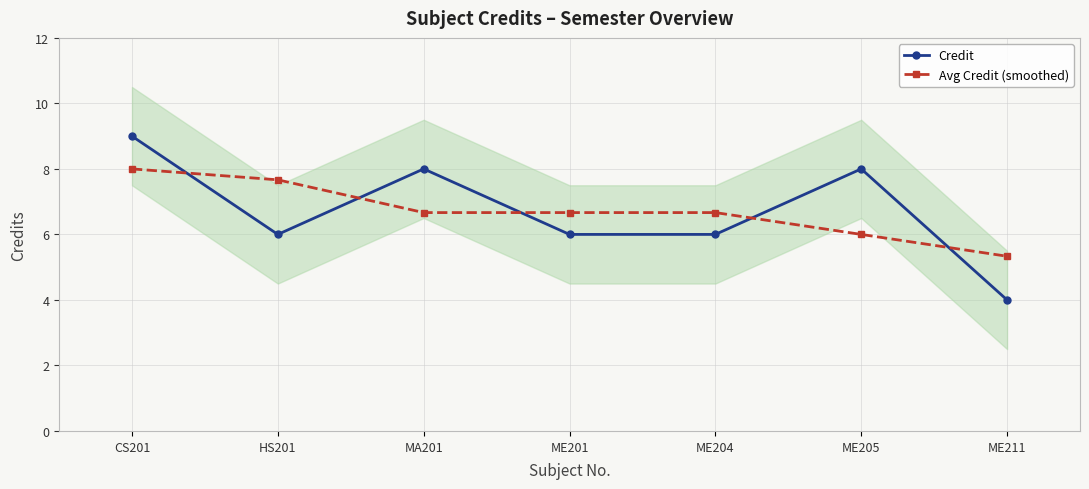

At which category does the chart reach its peak across all series?

CS201